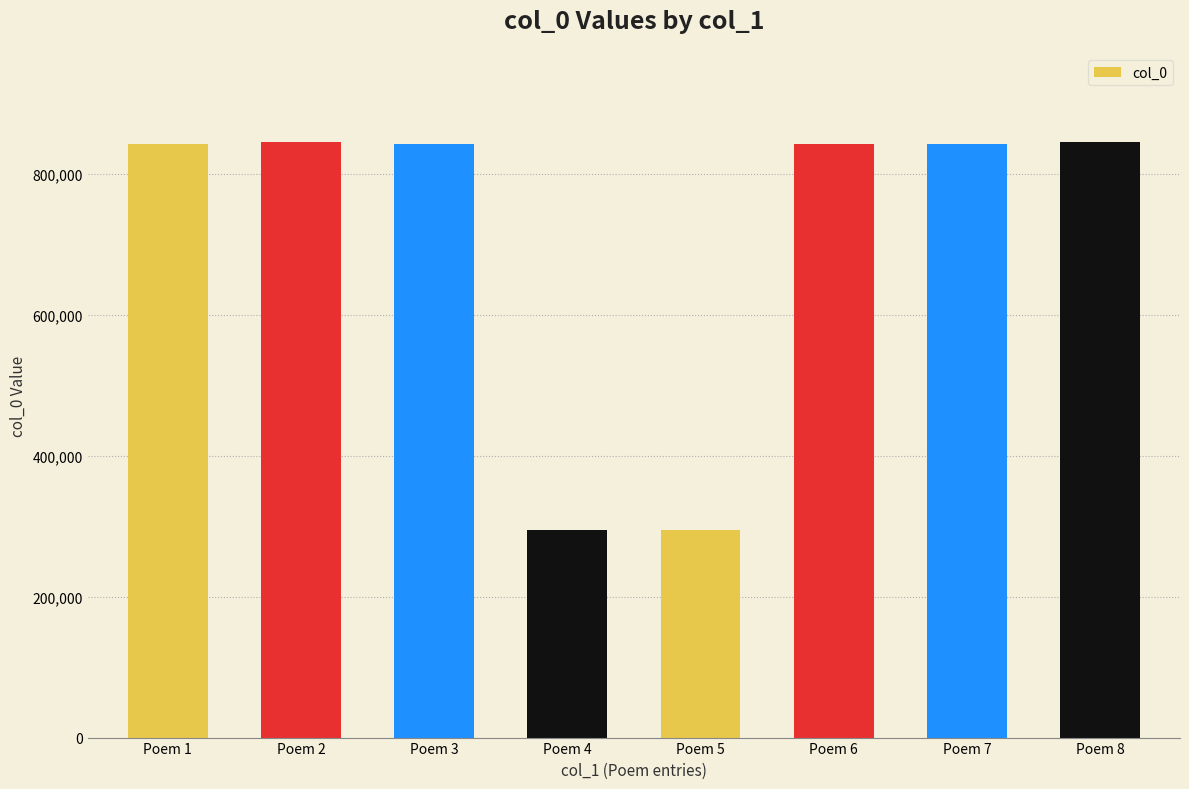

What is the ratio of the value at Poem 1 to the value at Poem 3?

1.0